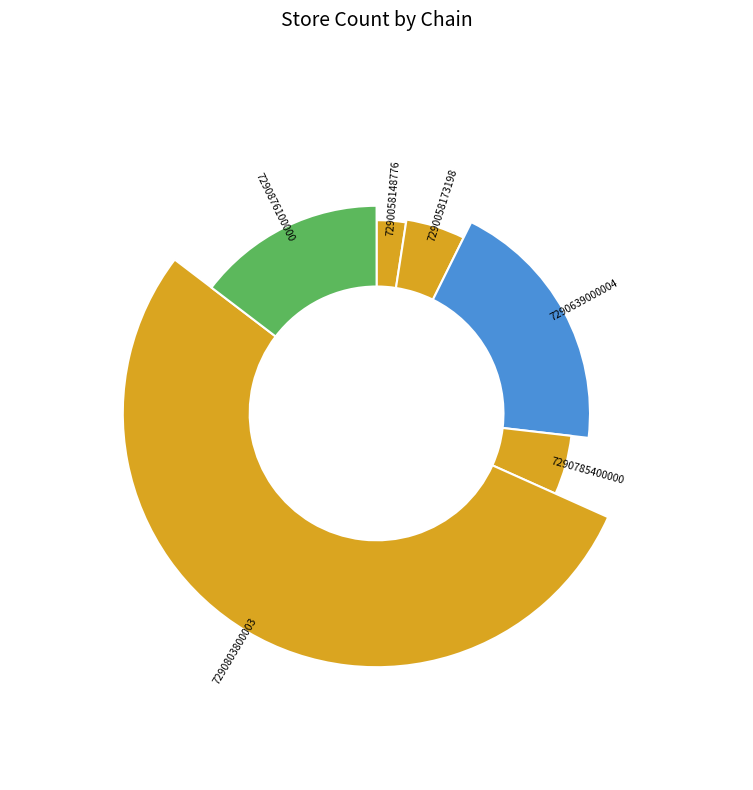

Combined, what portion of the pie is 7290876100000 and 7290785400000?

19.5%